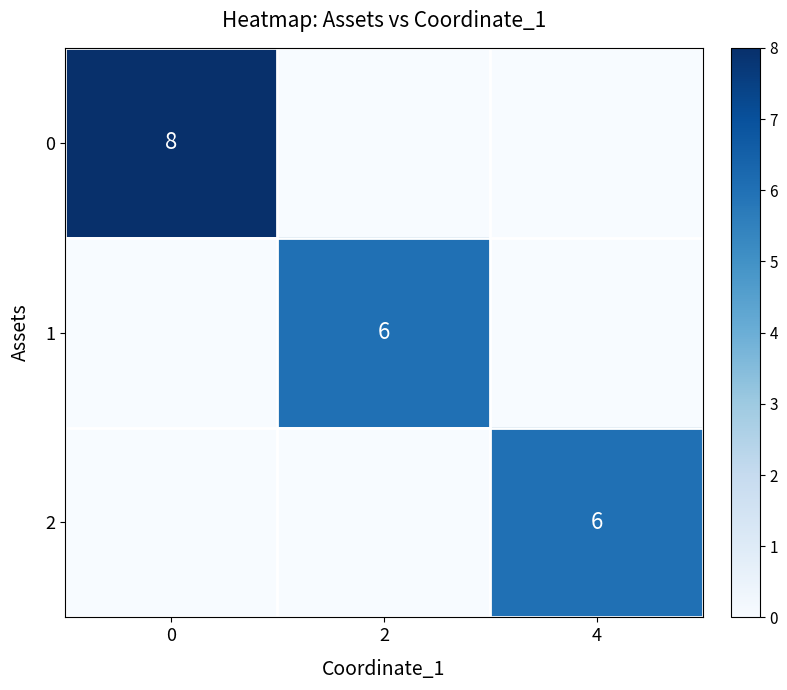

Is it true that 0 equals 3 at 0?

False